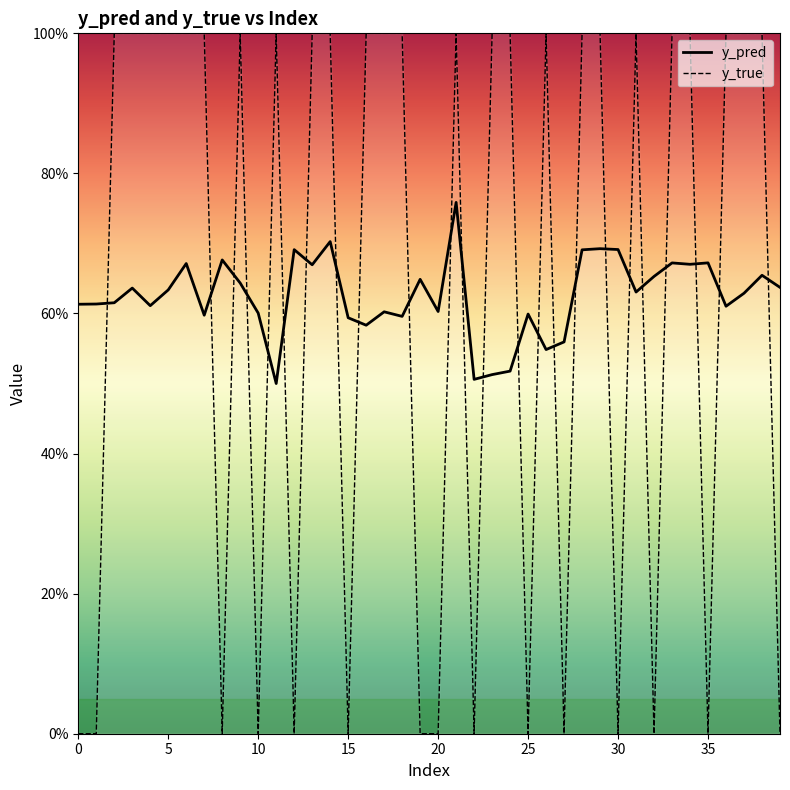

At which category is the sum across all series the highest?

14